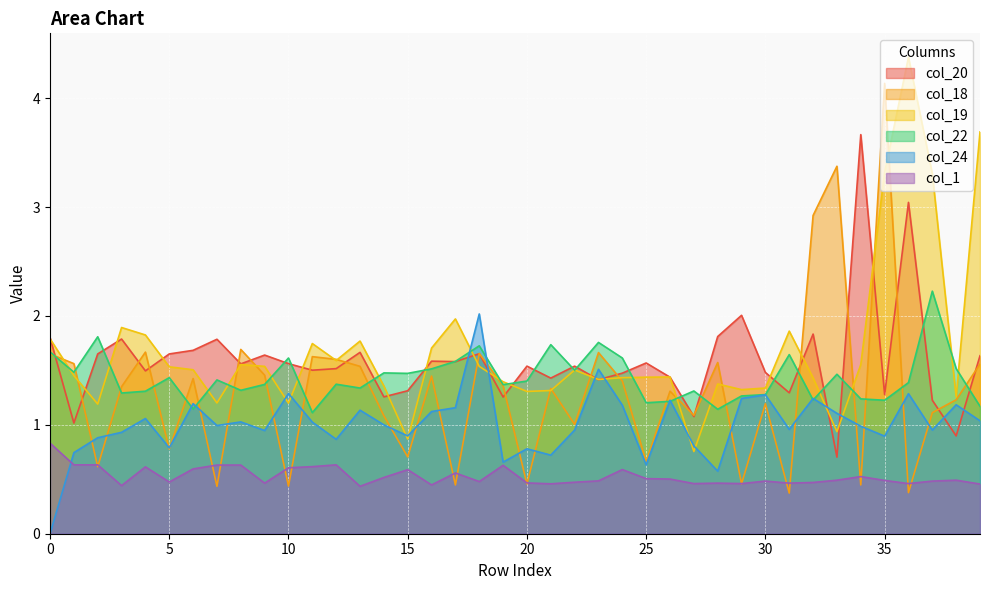

Which label corresponds to the largest value in the chart?

36